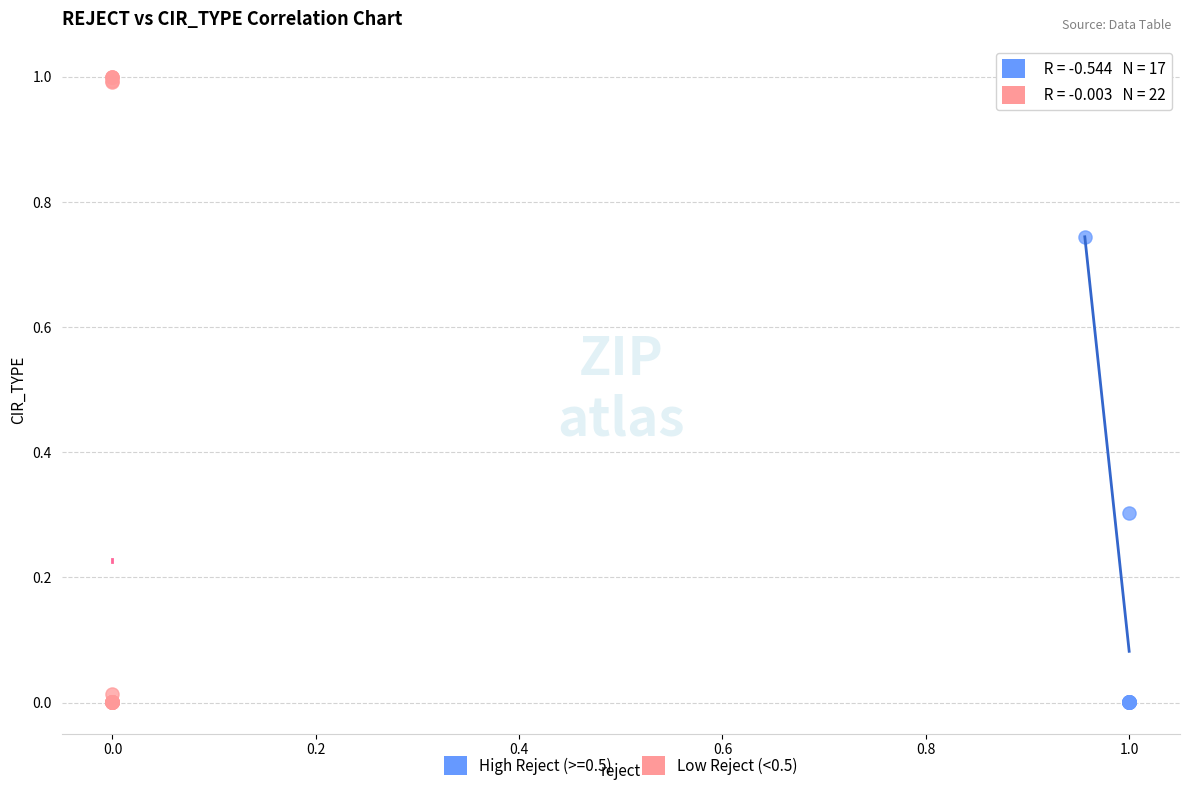

What are all the series names shown in the legend?

High Reject (>=0.5), Low Reject (<0.5)